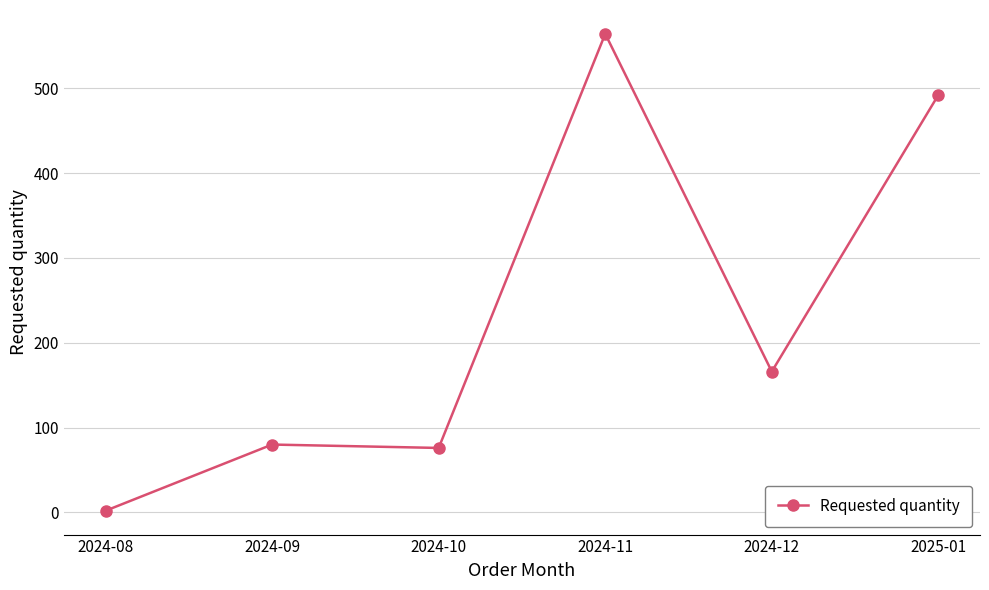

True or false: the data has more than 2 interior local peaks.

False